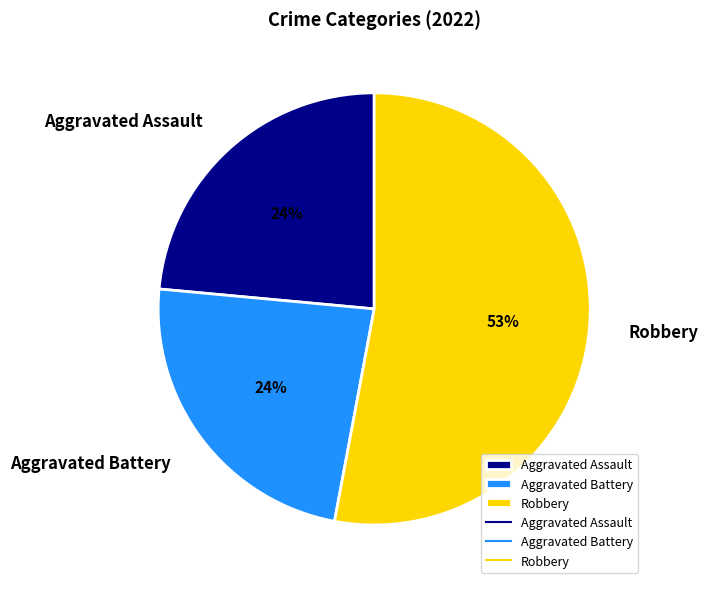

What percentage is the Aggravated Assault slice, to the nearest percent?

24%